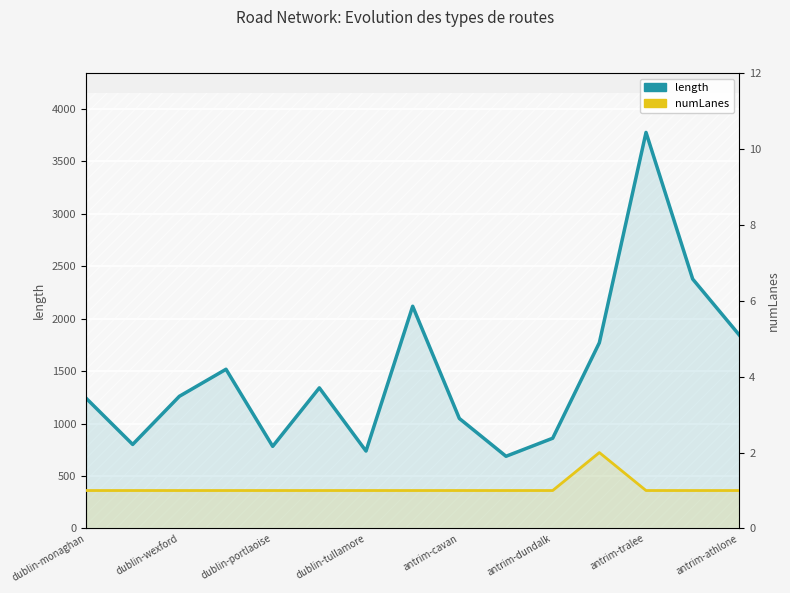

Rank the series by their average value, from lowest to highest.

numLanes, length